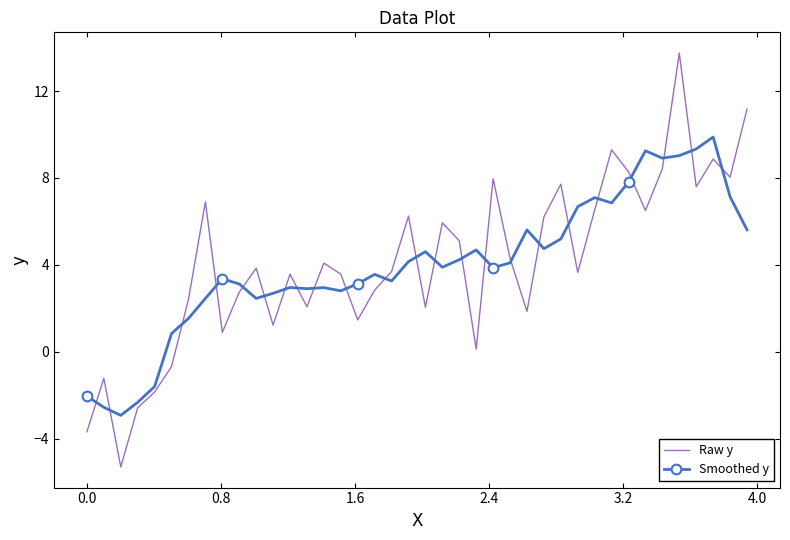

What is the difference between the maximum and minimum values in the Raw y series?

19.0